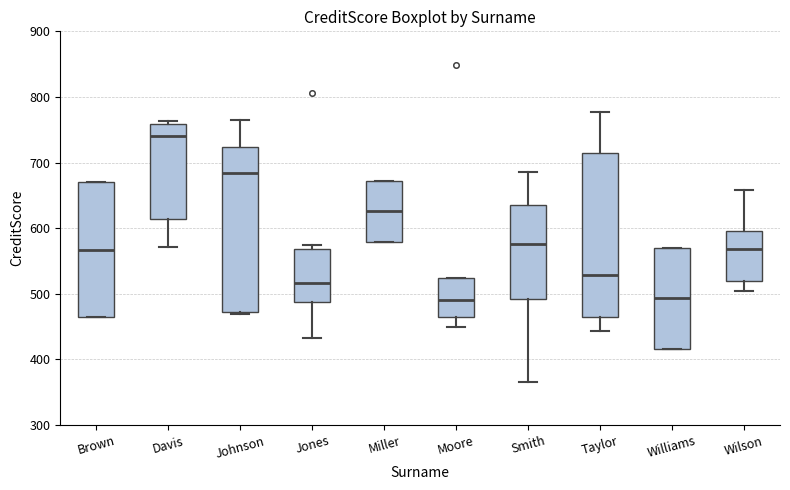

Reading left to right, read every box against the y-axis: the position of its median line, the range the box covers, and the ends of its whiskers. The values are not printed on the chart, so give them approximately, as read against the axis.

Brown: median 570, box 460 to 670, whiskers 460 to 670
Davis: median 740, box 610 to 760, whiskers 570 to 760 (just above the box's upper edge)
Johnson: median 680, box 470 to 720, whiskers 470 to 770
Jones: median 520, box 490 to 570, whiskers 430 to 570 (just above the box's upper edge)
Miller: median 630, box 580 to 670, whiskers 580 to 670
Moore: median 490, box 460 to 520, whiskers 450 to 520
Smith: median 580, box 490 to 640, whiskers 370 to 690
Taylor: median 530, box 460 to 710, whiskers 440 to 780
Williams: median 490, box 420 to 570, whiskers 420 to 570
Wilson: median 570, box 520 to 600, whiskers 510 to 660